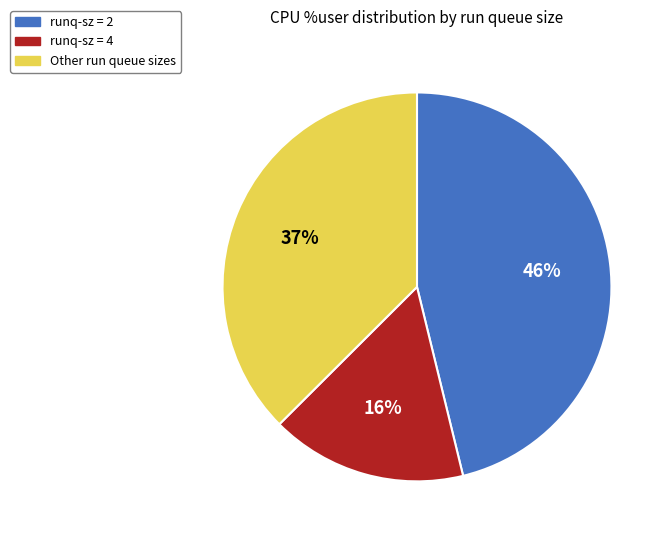

Is there any slice that represents more than half of the pie?

No